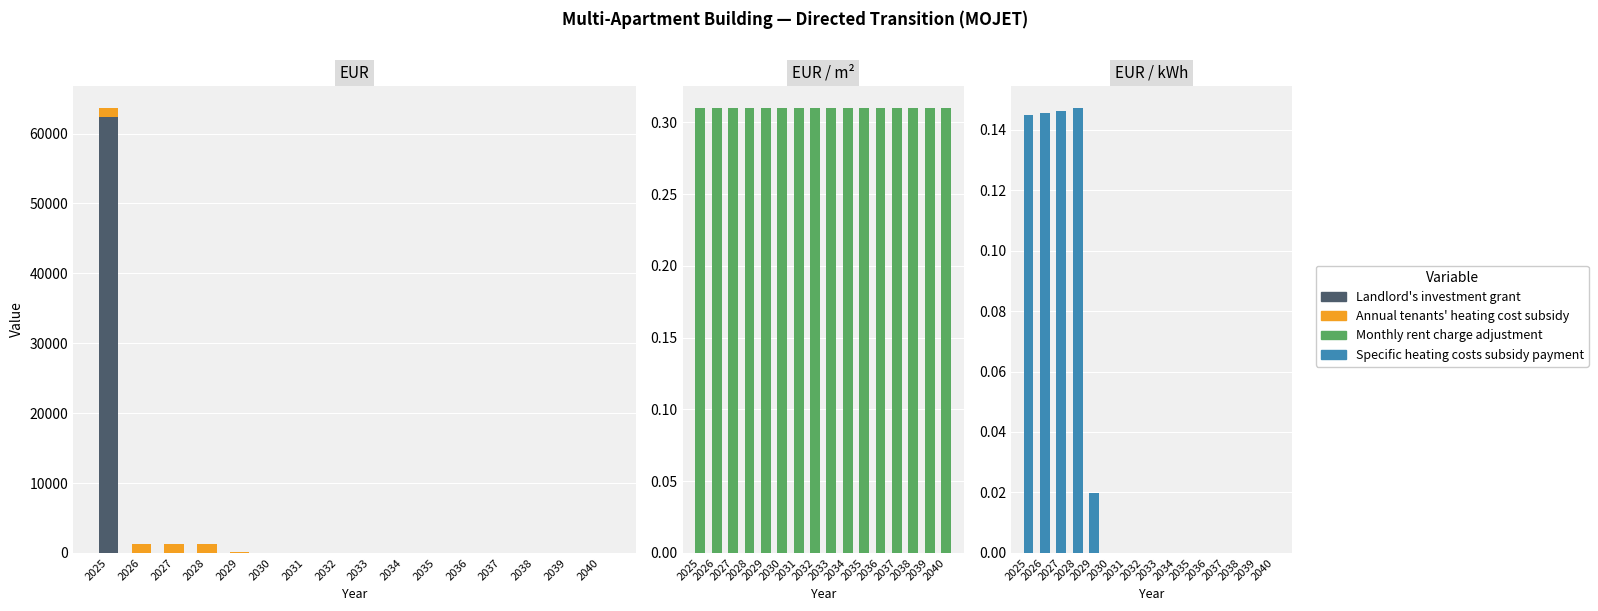

At which category is the sum across all series the highest?

2025